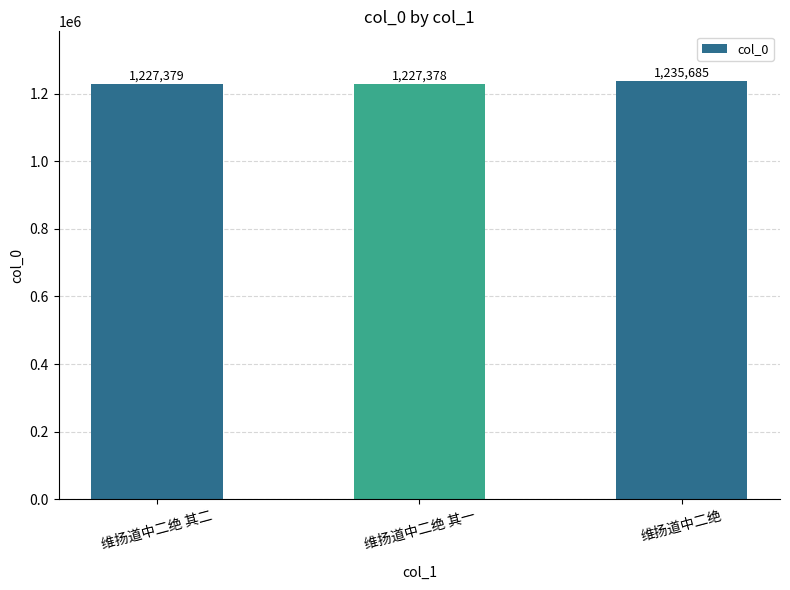

What is the change in value from 维扬道中二绝 其二 to 维扬道中二绝?

+8306